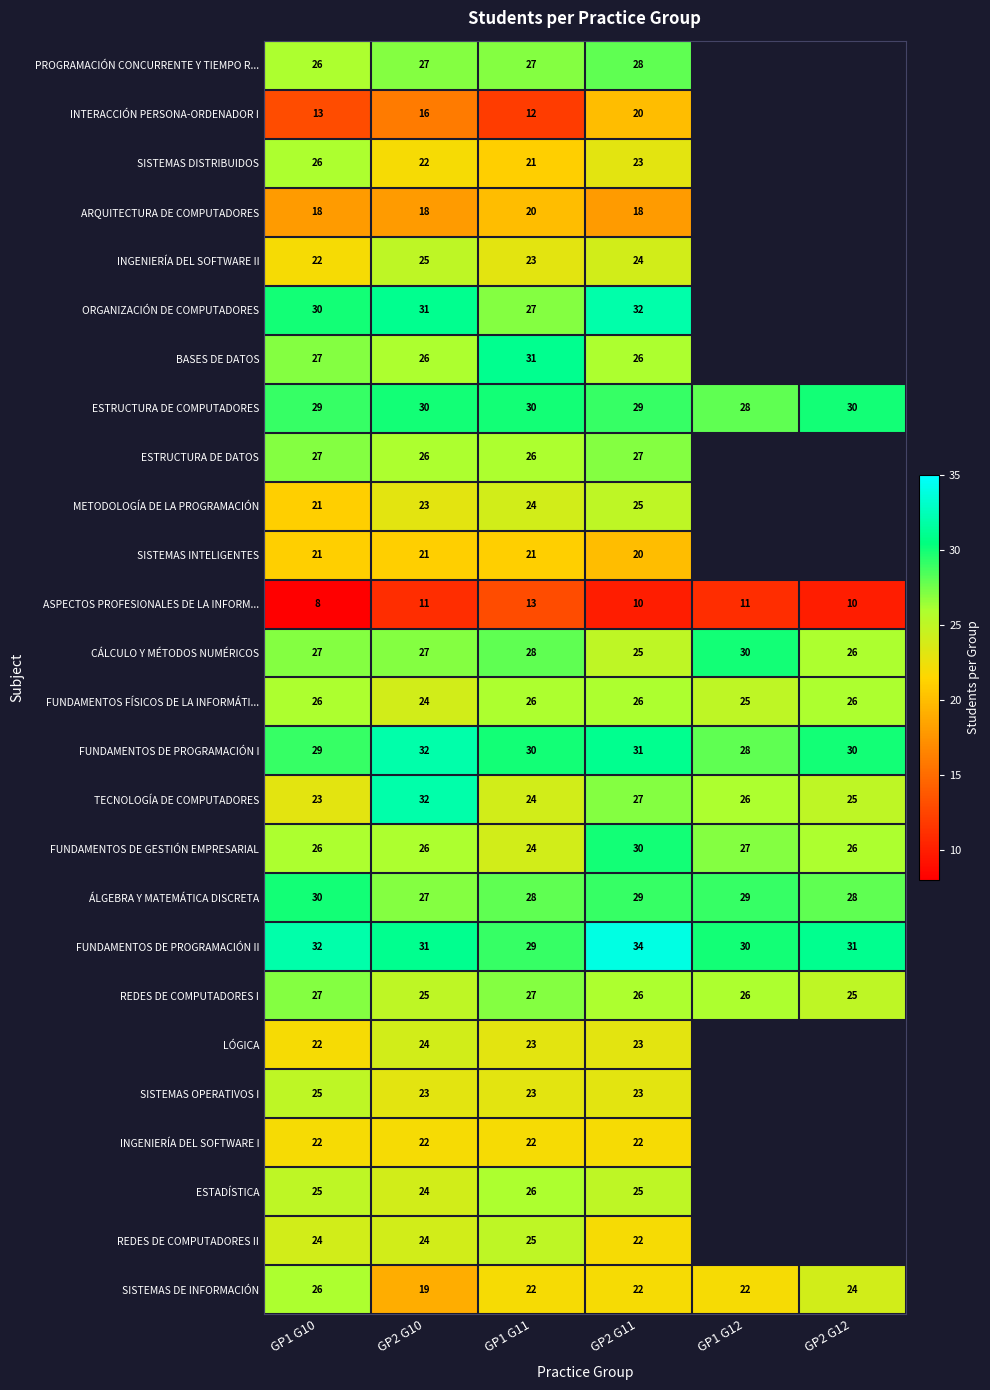

At which category is the sum across all series the highest?

GP2 G11